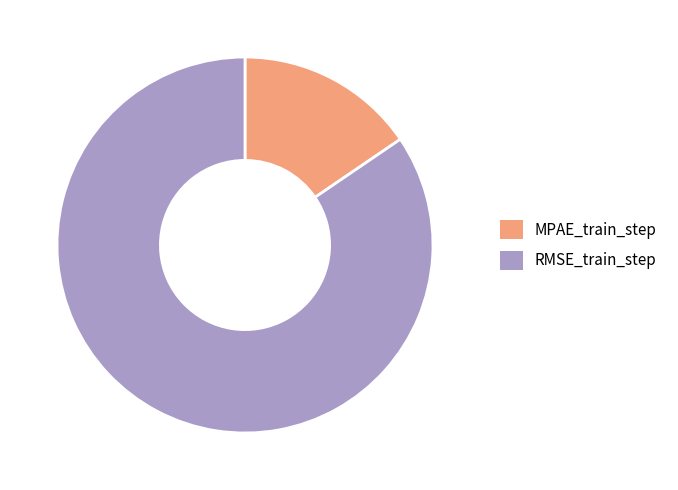

What is the largest slice in the pie chart?

RMSE_train_step